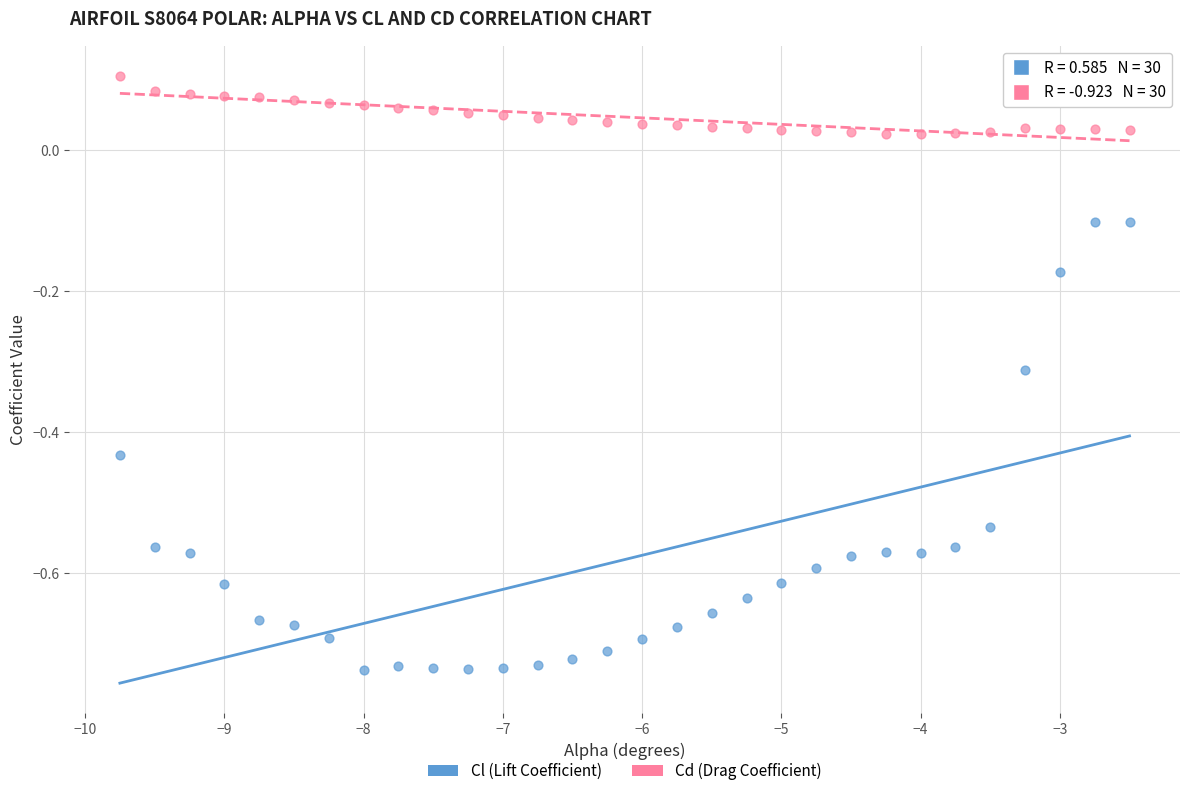

Which series has the largest Y range (max minus min)?

Cl (Lift Coefficient)